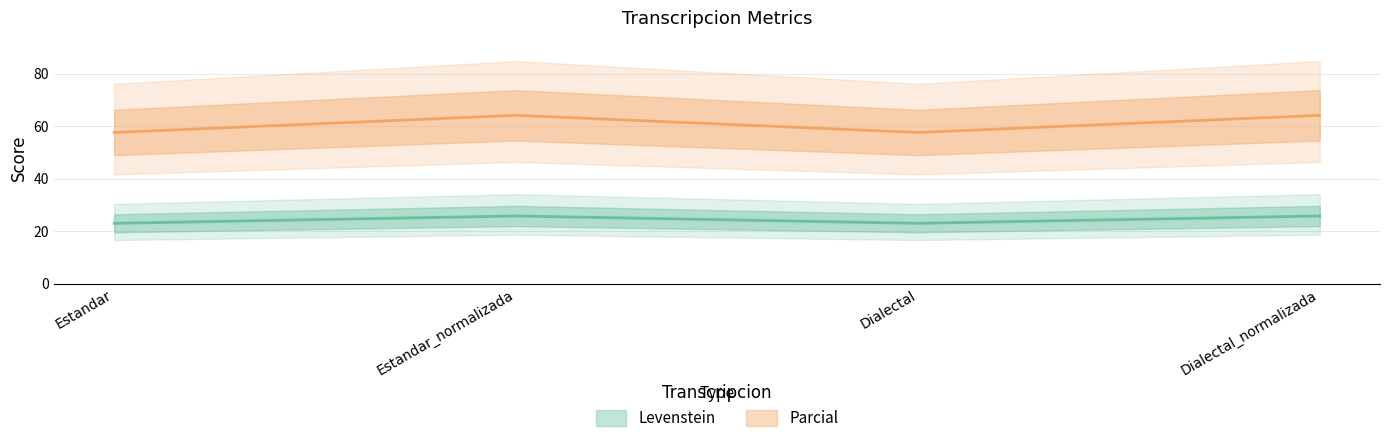

How many Levenstein values are between 22 and 25?

2